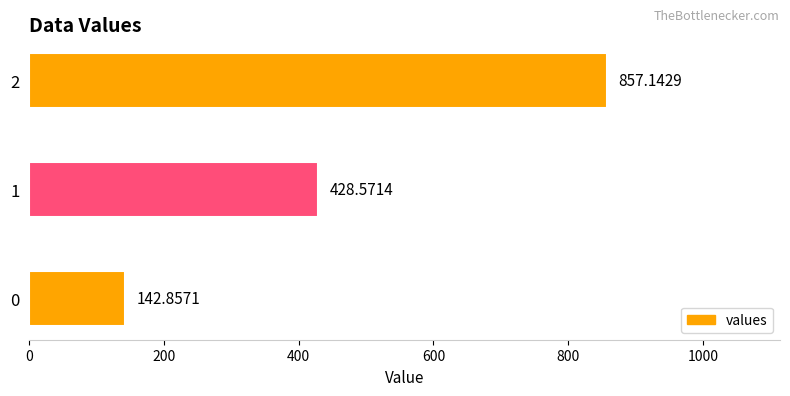

What is the difference between the maximum and minimum values?

714.3